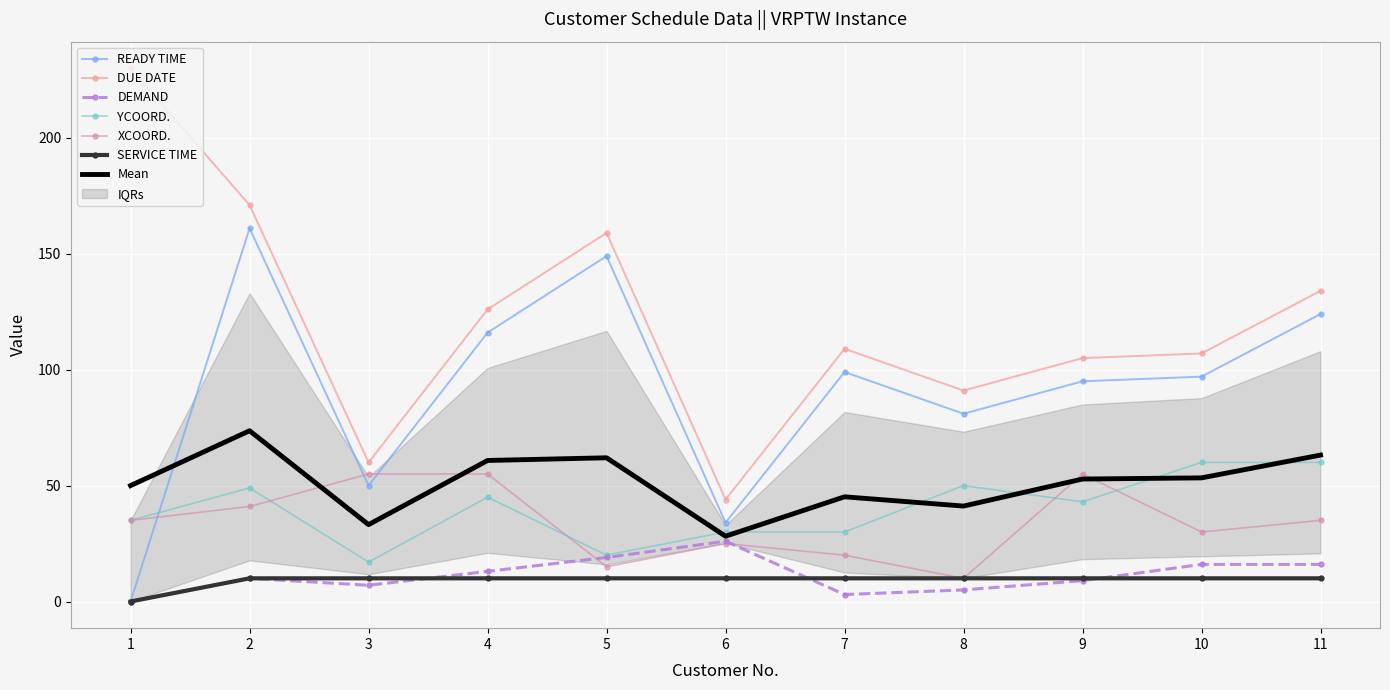

Between which two adjacent categories do READY TIME and XCOORD. first intersect?

1 and 2